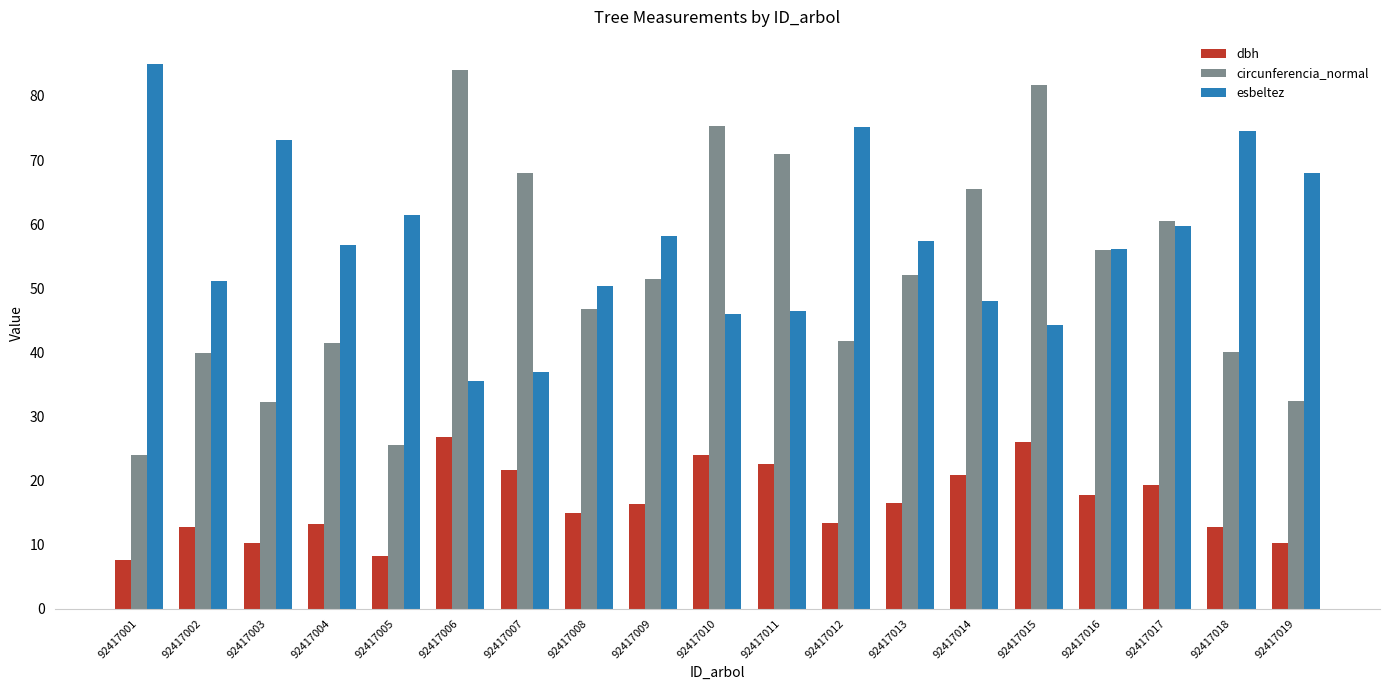

What is the value of the dbh bar at the 1st from the left?

7.7